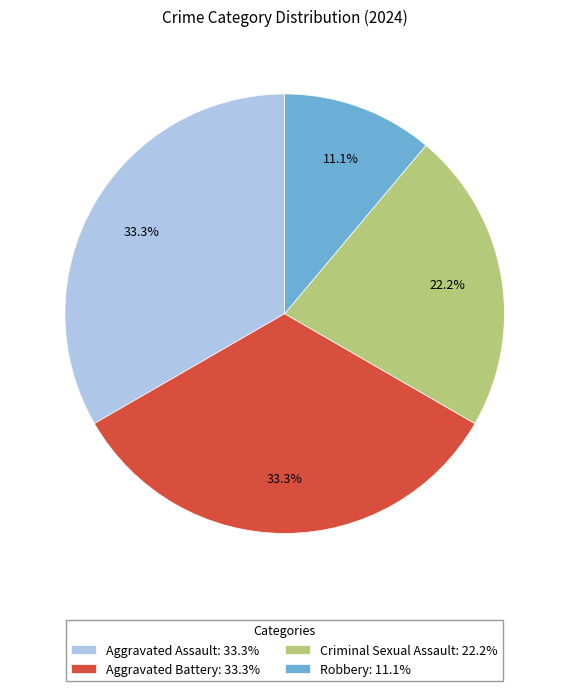

To the nearest percent, what portion does Aggravated Assault represent?

33%